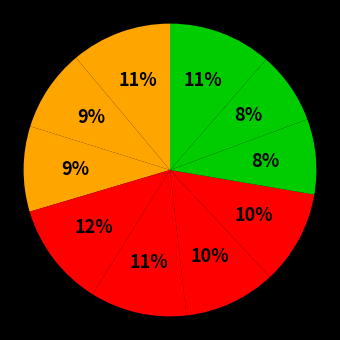

Count the number of slices in the pie.

10